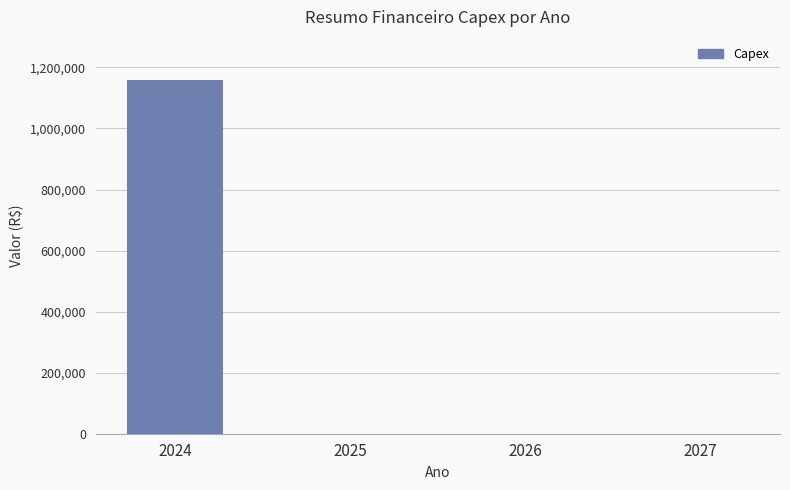

The chart shows a value of 0 at 2025. True or false?

True